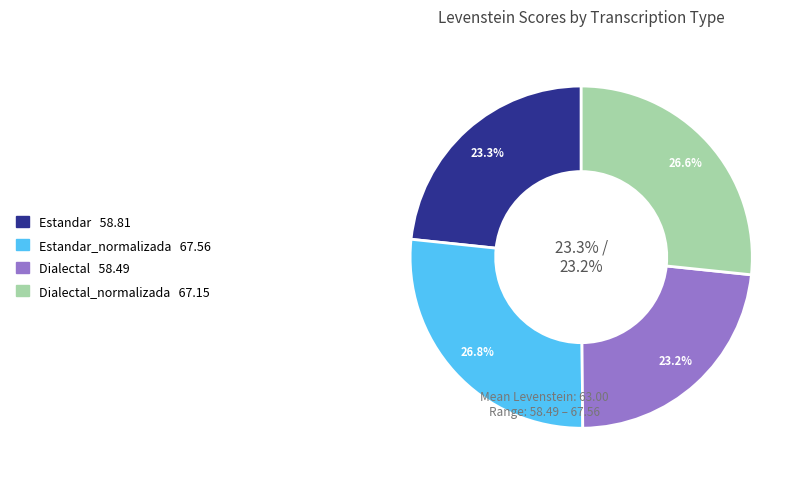

Does Dialectal account for over 50% of the chart?

No